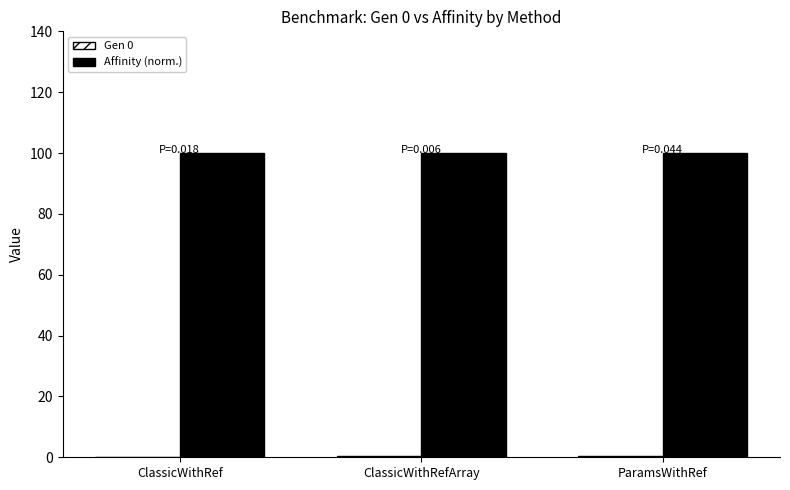

What is the greatest value displayed?

100.0